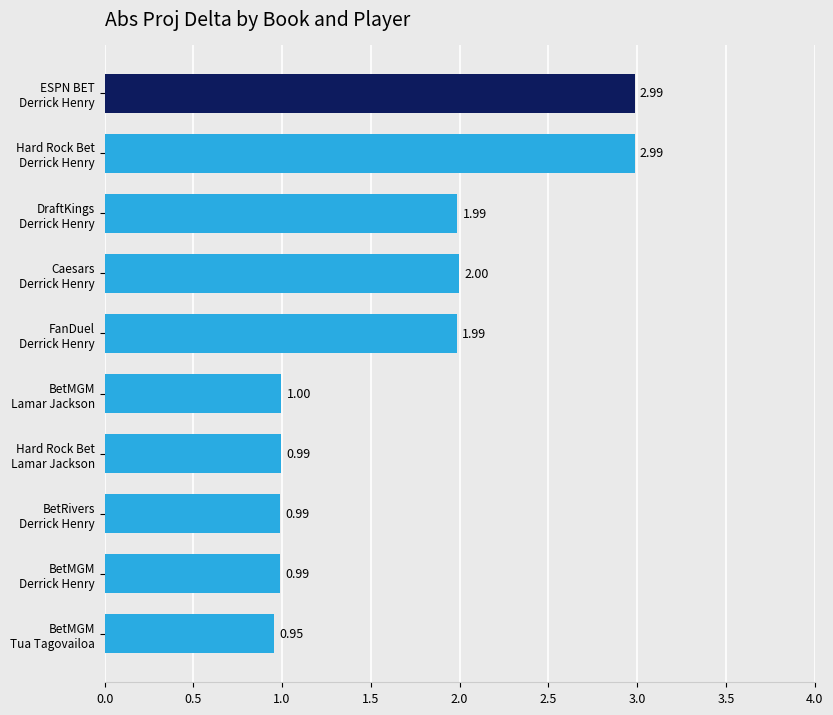

What is the difference between the maximum and second lowest values?

2.0